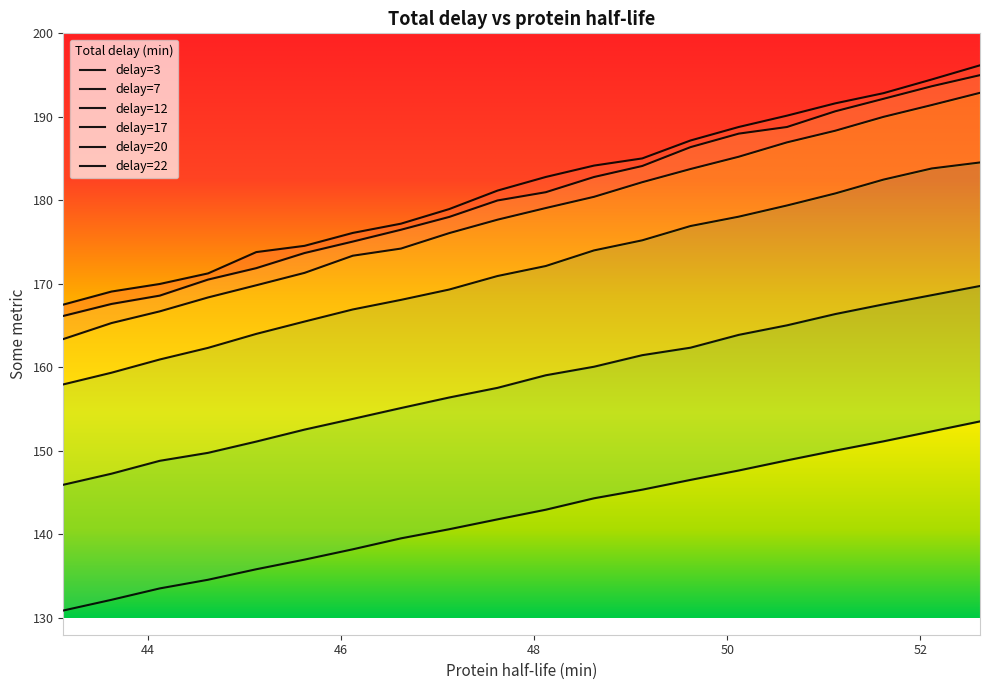

Reading right to left, transcribe all the data shown in this chart.

delay=3: 52.62=153.5	52.12=152.3	51.62=151.2	51.12=150.0	50.62=148.9	50.12=147.7	49.62=146.5	49.12=145.4	48.62=144.3	48.12=143.0	47.62=141.8	47.12=140.6	46.62=139.5	46.12=138.2	45.62=137.0	45.12=135.8	44.62=134.6	44.12=133.5	43.62=132.2	43.12=130.9
delay=7: 52.62=169.8	52.12=168.7	51.62=167.5	51.12=166.4	50.62=165.0	50.12=163.9	49.62=162.4	49.12=161.5	48.62=160.1	48.12=159.1	47.62=157.6	47.12=156.4	46.62=155.1	46.12=153.8	45.62=152.6	45.12=151.1	44.62=149.8	44.12=148.8	43.62=147.3	43.12=146.0
delay=12: 52.62=184.5	52.12=183.8	51.62=182.5	51.12=180.8	50.62=179.4	50.12=178.1	49.62=176.9	49.12=175.2	48.62=174.0	48.12=172.1	47.62=170.9	47.12=169.3	46.62=168.1	46.12=166.9	45.62=165.5	45.12=164.0	44.62=162.3	44.12=161.0	43.62=159.4	43.12=158.0
delay=17: 52.62=192.9	52.12=191.4	51.62=190.0	51.12=188.3	50.62=186.9	50.12=185.2	49.62=183.8	49.12=182.2	48.62=180.4	48.12=179.1	47.62=177.7	47.12=176.1	46.62=174.2	46.12=173.4	45.62=171.3	45.12=169.8	44.62=168.4	44.12=166.7	43.62=165.3	43.12=163.4
delay=20: 52.62=195.0	52.12=193.7	51.62=192.2	51.12=190.7	50.62=188.8	50.12=188.0	49.62=186.4	49.12=184.1	48.62=182.8	48.12=181.0	47.62=180.0	47.12=178.0	46.62=176.5	46.12=175.1	45.62=173.7	45.12=171.9	44.62=170.5	44.12=168.6	43.62=167.6	43.12=166.2
delay=22: 52.62=196.2	52.12=194.5	51.62=192.8	51.12=191.6	50.62=190.1	50.12=188.8	49.62=187.2	49.12=185.0	48.62=184.2	48.12=182.8	47.62=181.2	47.12=179.0	46.62=177.2	46.12=176.1	45.62=174.6	45.12=173.8	44.62=171.3	44.12=170.0	43.62=169.1	43.12=167.5